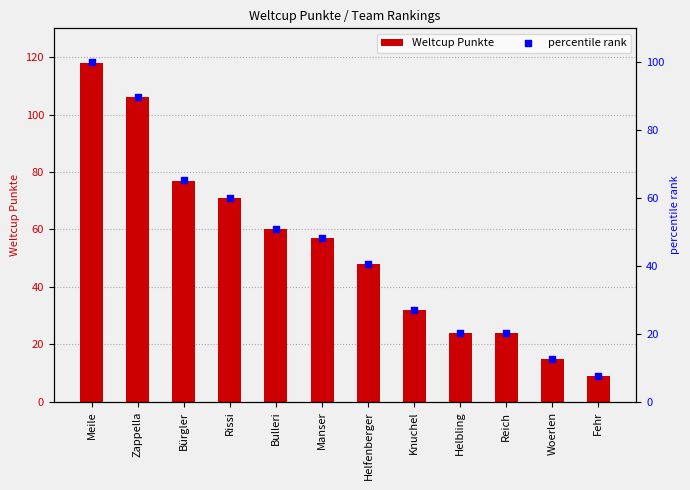

Which series contains the lowest Y value?

percentile rank